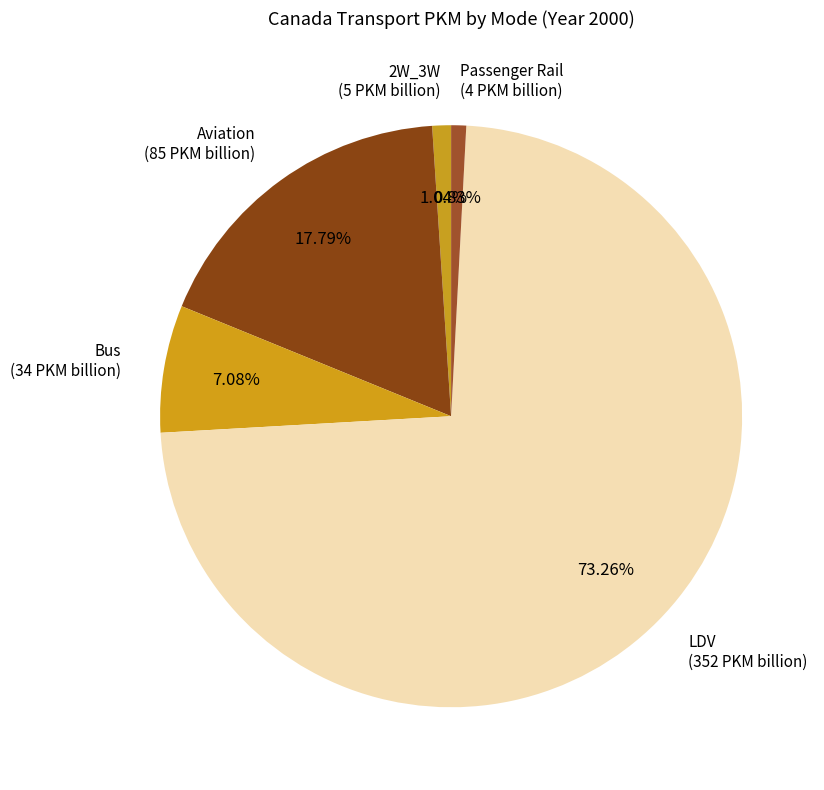

What is the ratio of the value at Passenger Rail to the value at 2W_3W?

0.8